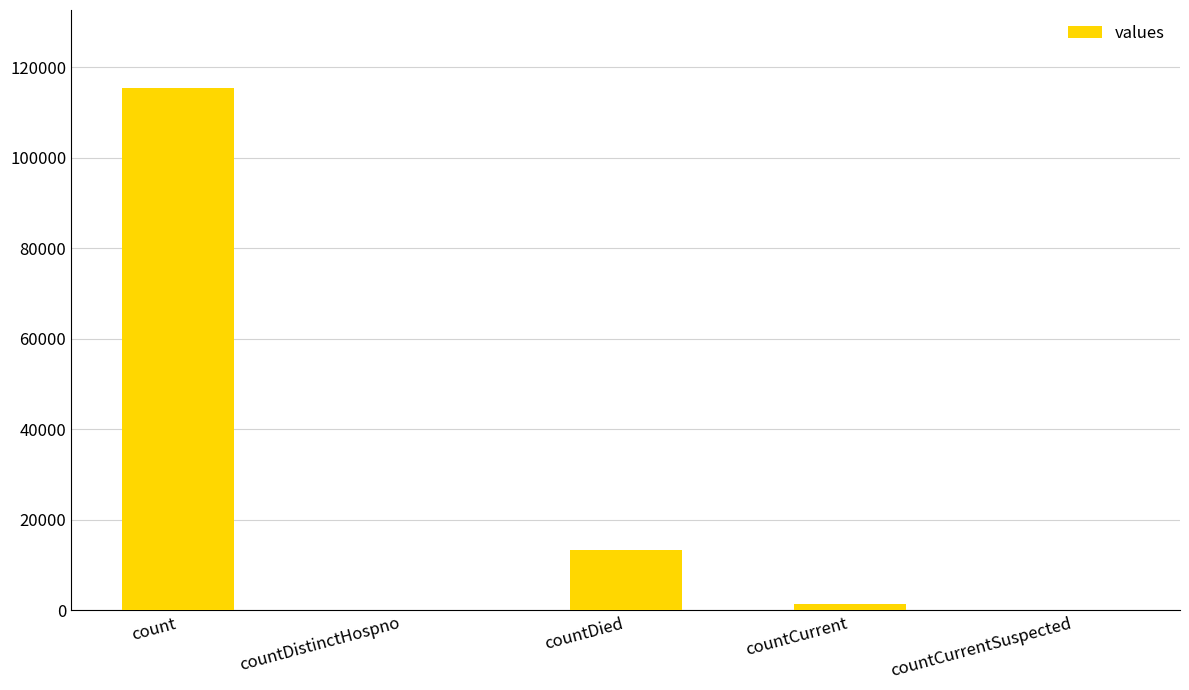

Reading right to left, list all the values displayed in this chart.

countCurrentSuspected=0	countCurrent=1383	countDied=13343	countDistinctHospno=0	count=115379